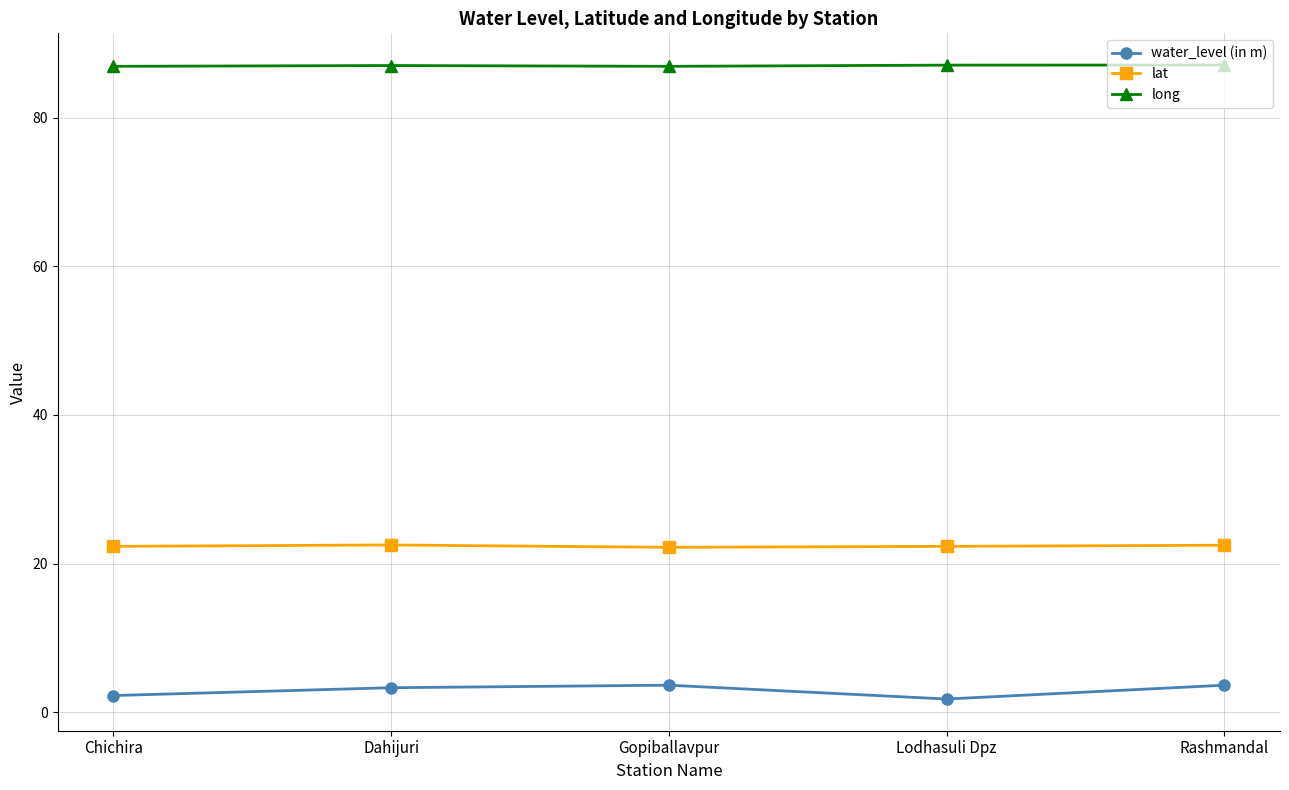

What are all the series names shown in the legend?

water_level (in m), lat, long